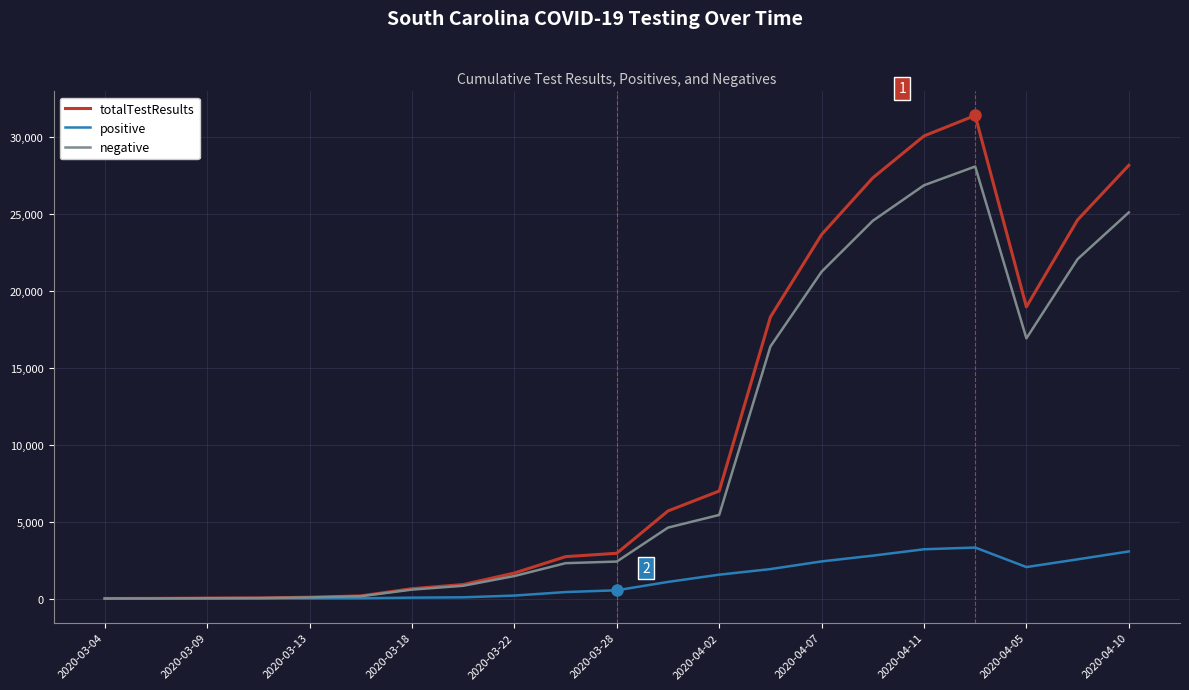

What is the highest value of the positive series?

3319